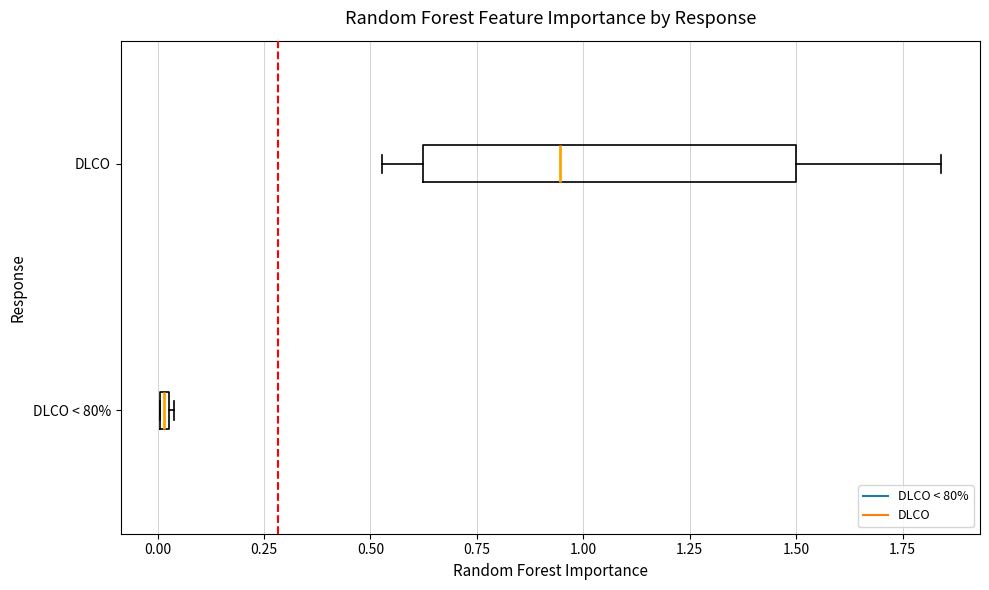

Where does the left whisker of the box for DLCO end on the x-axis? The values are not printed on the chart, so give them approximately, as read against the axis.

0.55